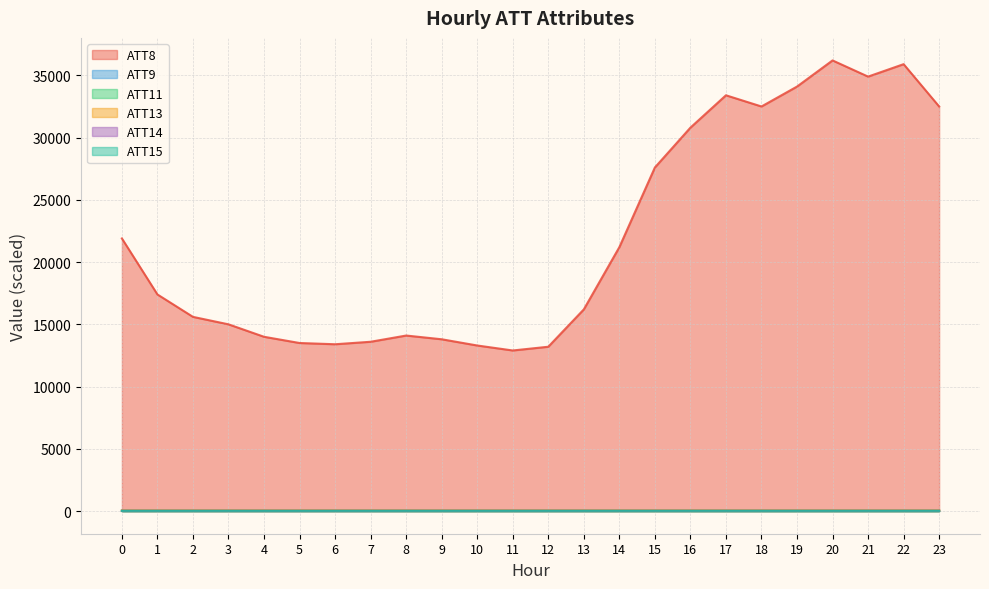

Does the chart display data point markers on the line(s)?

No